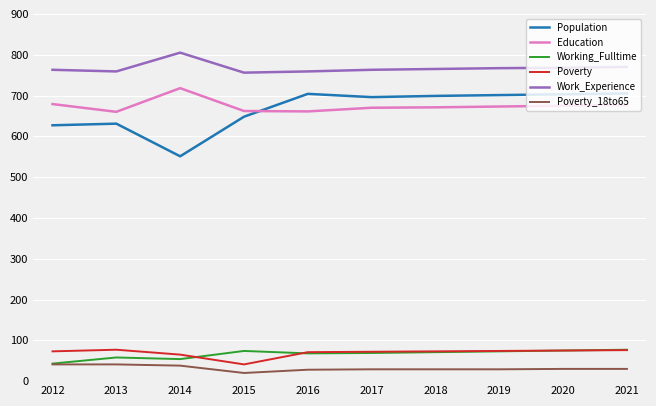

Which series has the widest spread of values?

Population